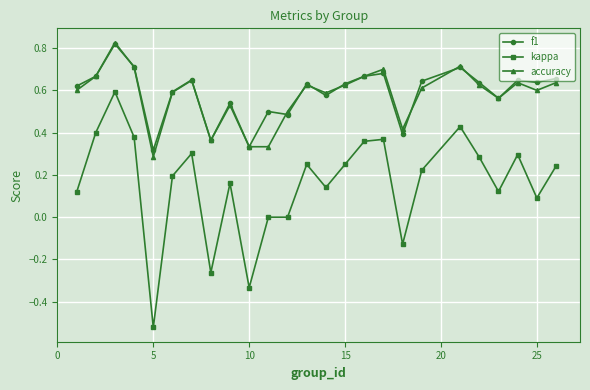

Which series has the widest spread of values?

kappa